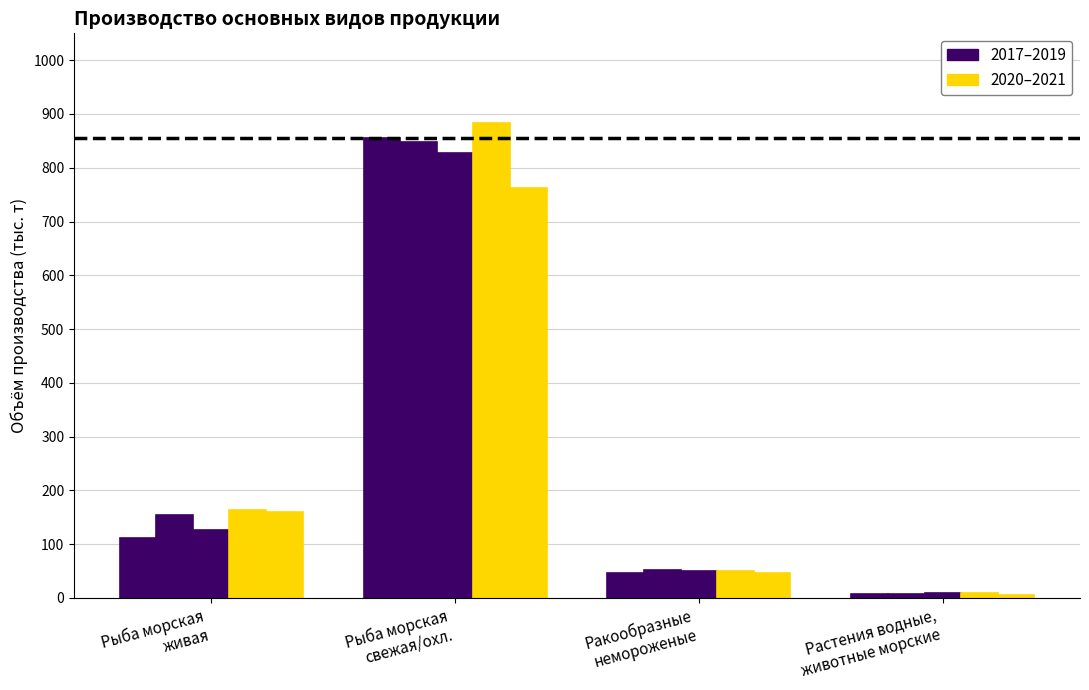

Are the bars horizontal?

No